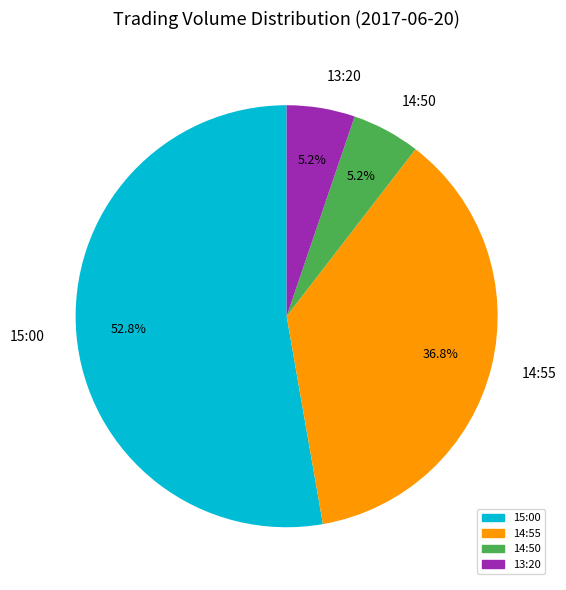

Count the number of slices in the pie.

4